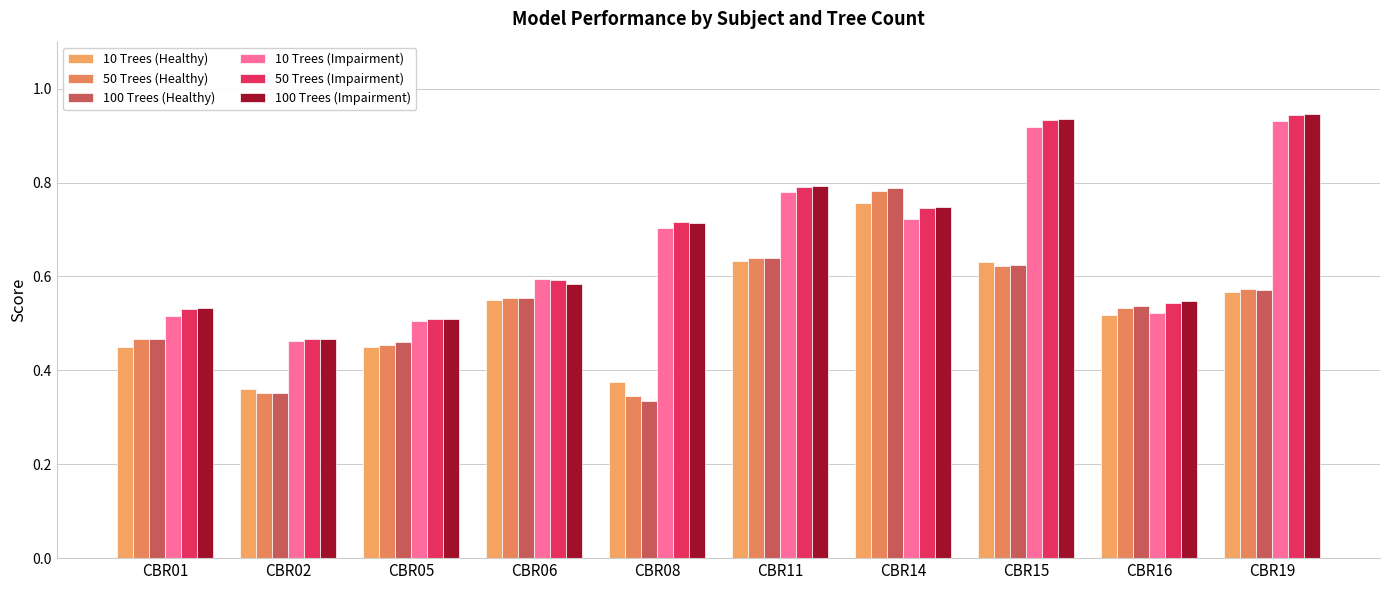

Which series has the largest total across all categories?

100 Trees (Impairment)